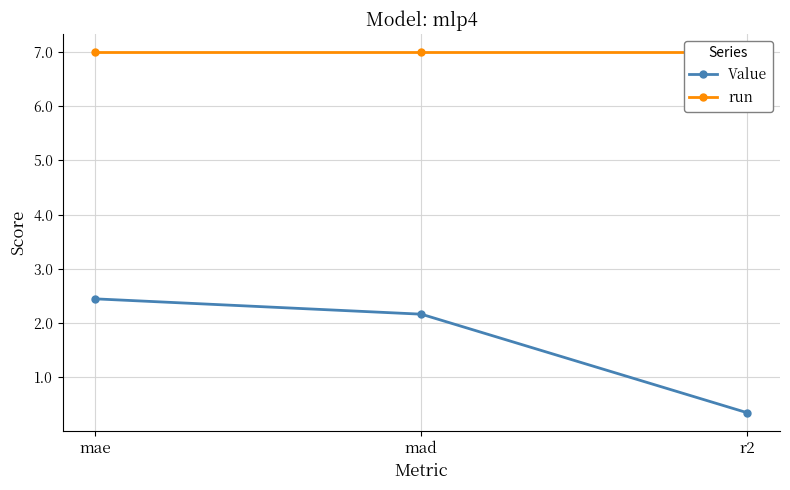

The value of Value at mad is 2.2. True or false?

True